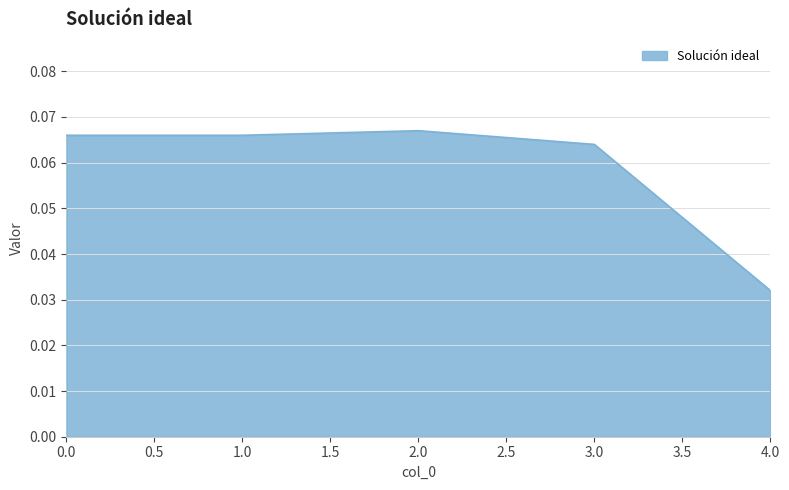

The value at 1.0 is 0.0. True or false?

False